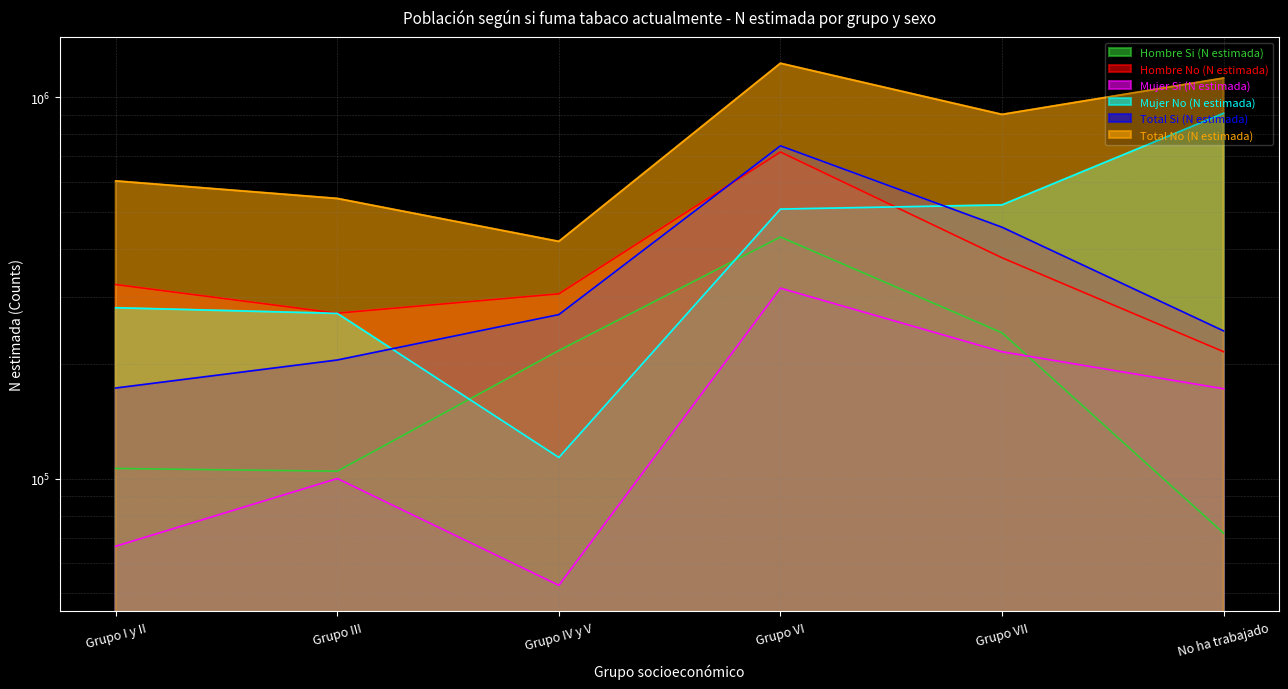

True or false: Hombre Si (N estimada) has a value of 279921 at Grupo VI.

False